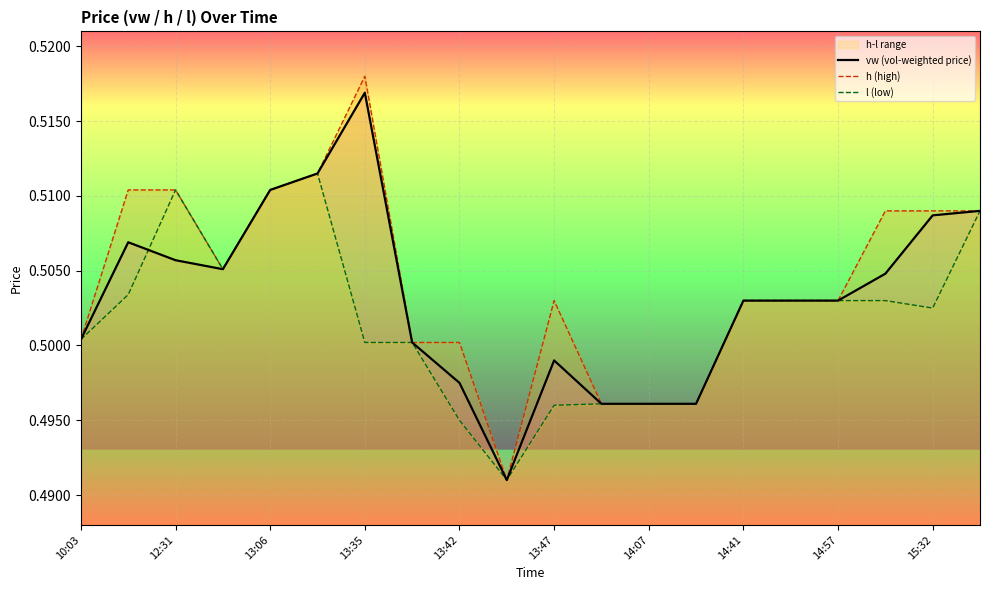

What is the sum of all vw (vol-weighted price) values?

10.1